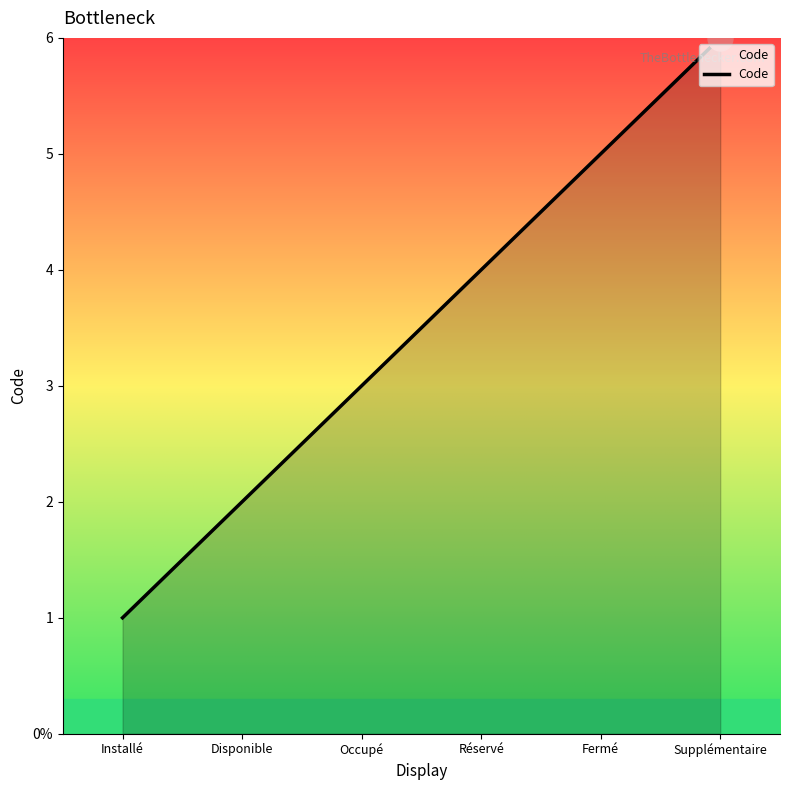

Reading right to left, what are all the values shown in this chart?

6	5	4	3	2	1